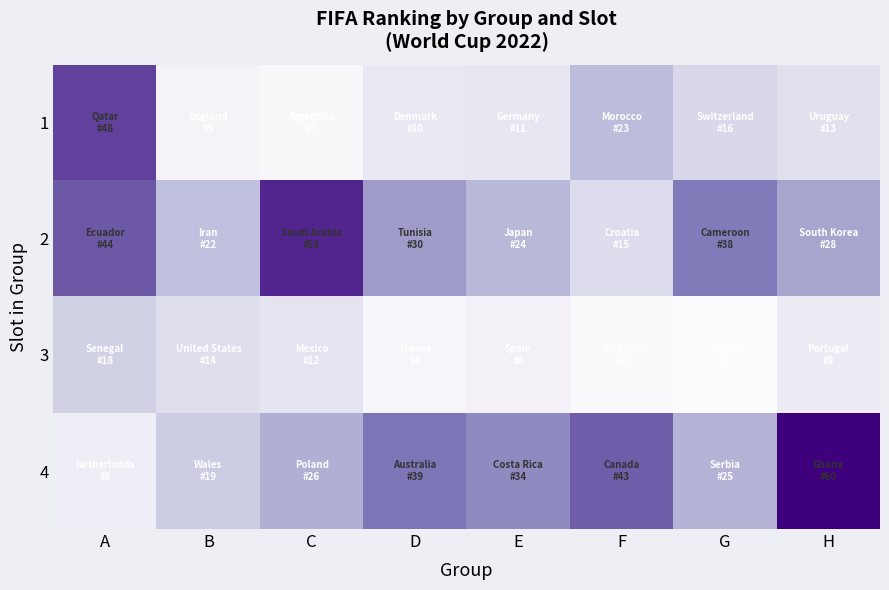

At G, list the series in order from largest to smallest.

2, 4, 1, 3